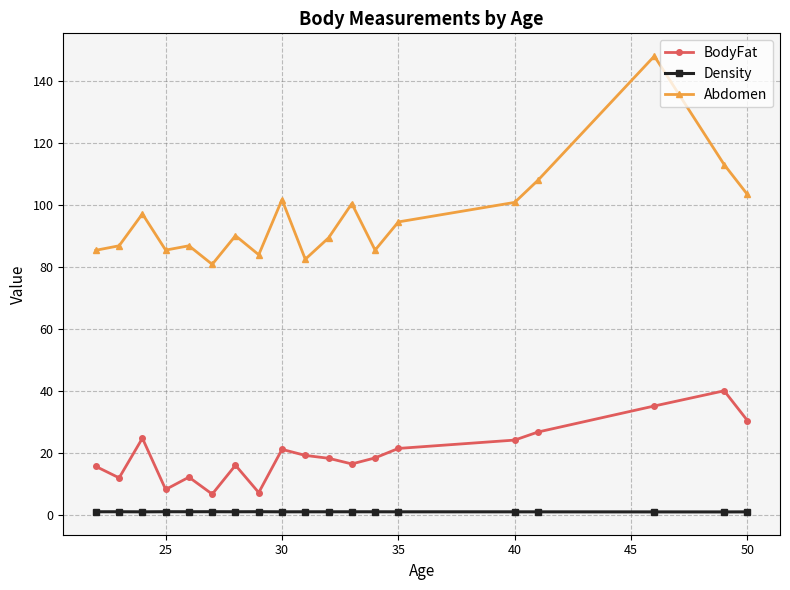

What is the sum of all BodyFat values?

375.1